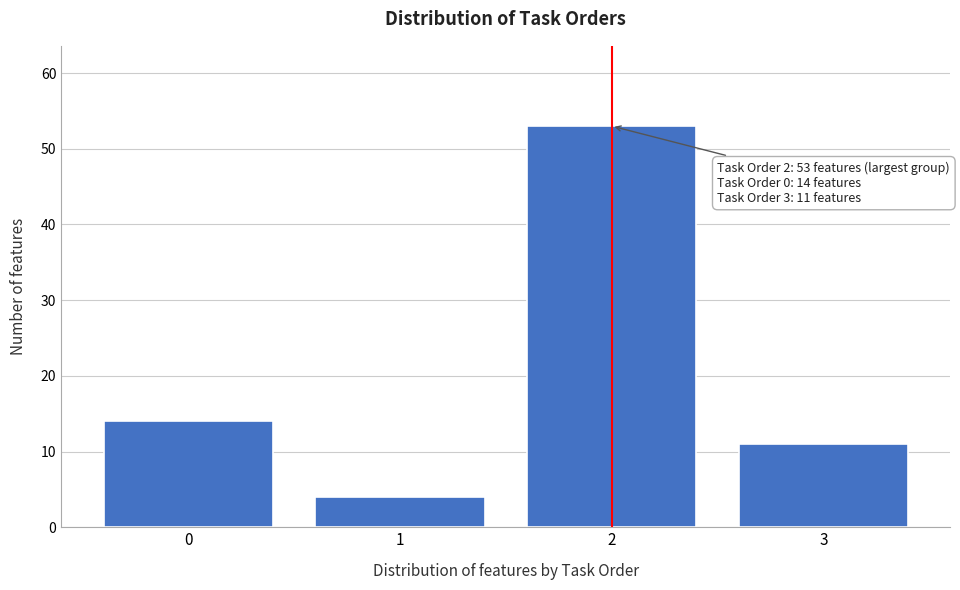

Reading left to right, transcribe all the data shown in this chart.

14	4	53	11